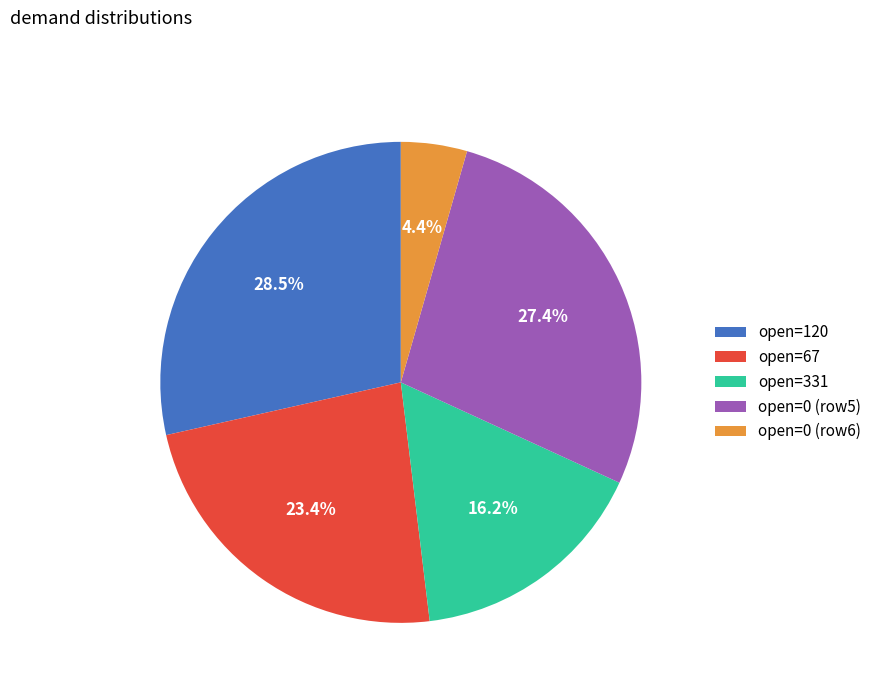

Combined, what portion of the pie is open=0 (row6) and open=0 (row5)?

31.8%